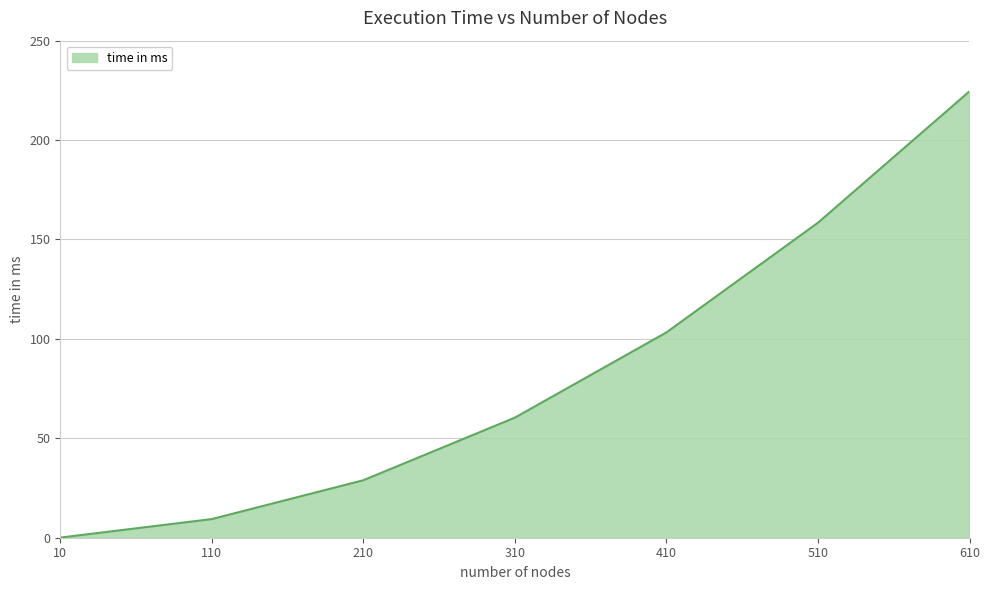

The value at 310 is 60.4. True or false?

True